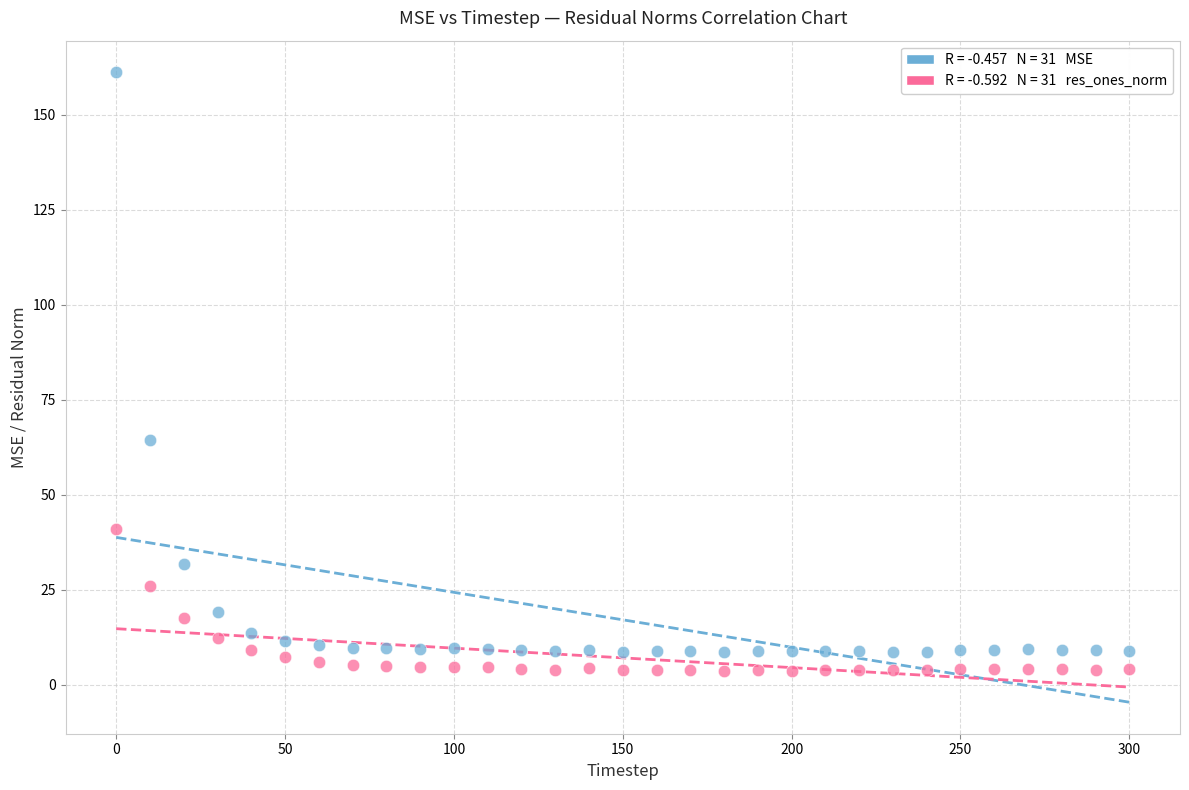

Across all data points, what is the range of X values (max minus min)?

300.0